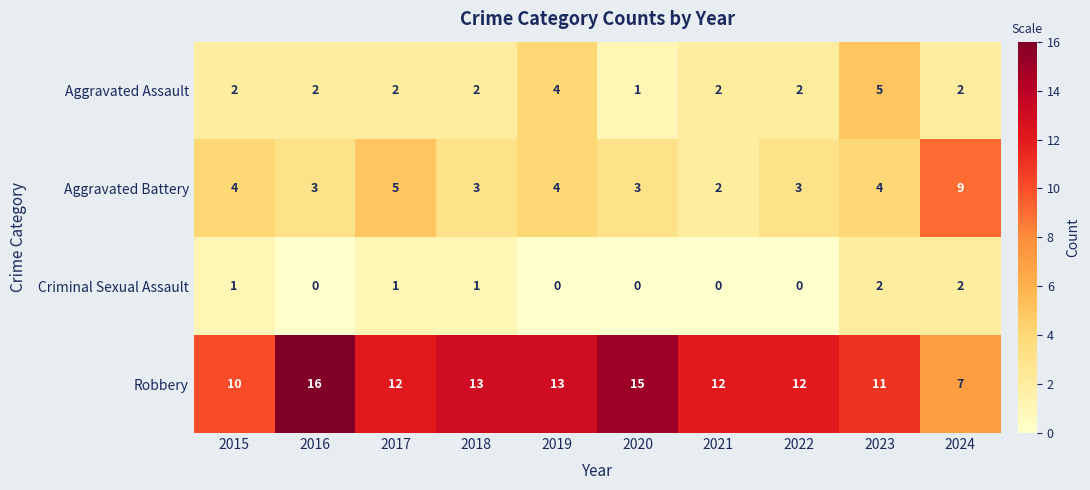

True or false: Robbery has a value of 12 at 2021.

True